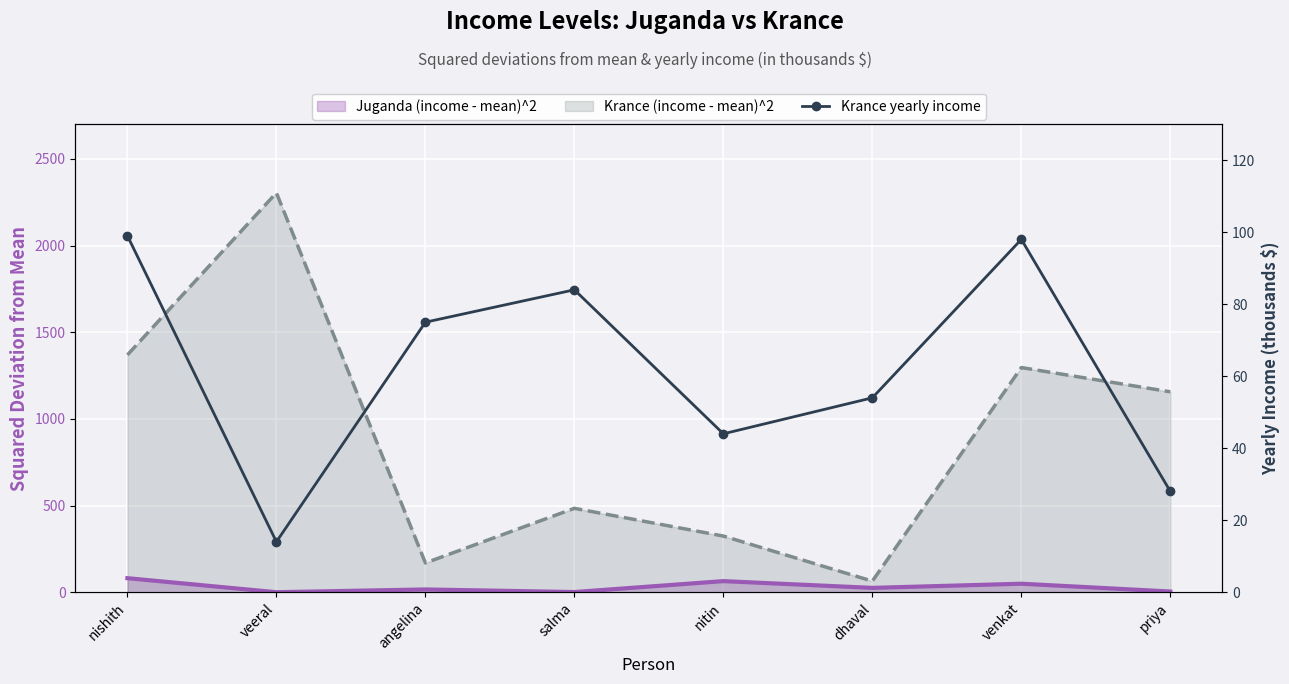

True or false: the data has more than 2 interior local peaks.

False